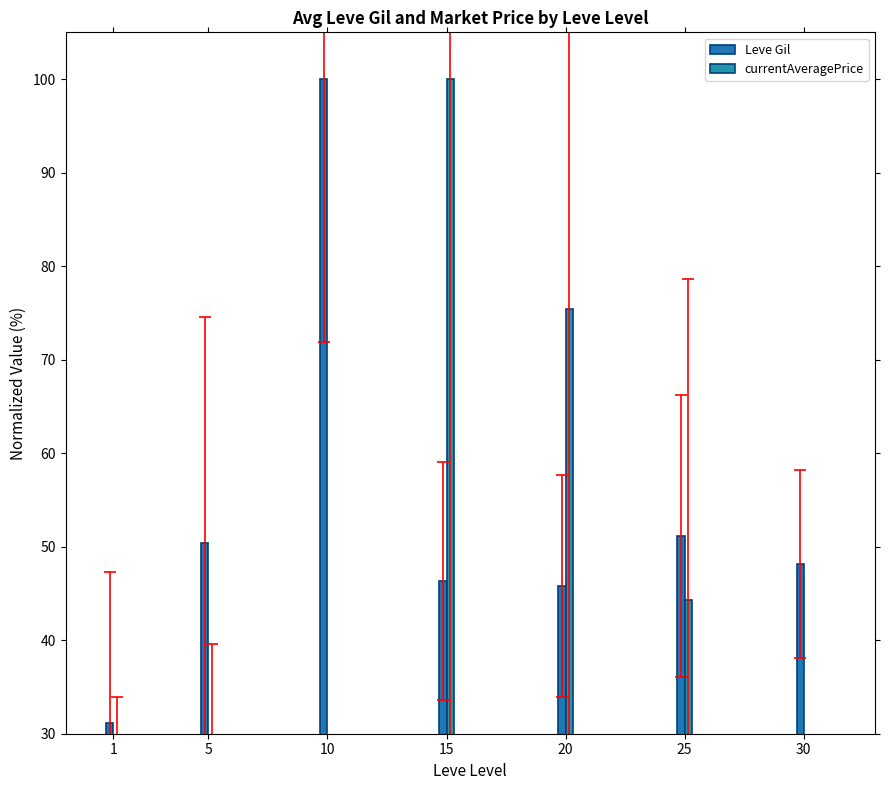

How many data points in currentAveragePrice are less than 19?

3